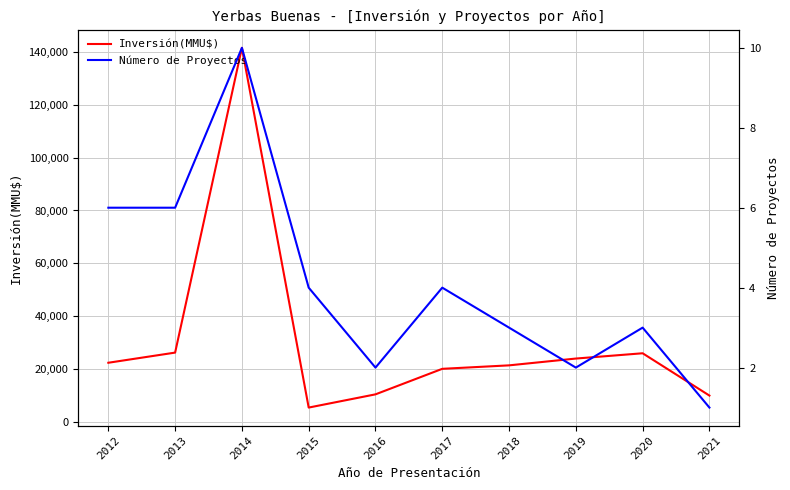

Reading left to right, extract all data points from this chart.

Inversión(MMU$): 2012=22412	2013=26250	2014=141510	2015=5463	2016=10463	2017=20116	2018=21426	2019=24000	2020=26000	2021=10000
Número de Proyectos: 2012=6	2013=6	2014=10	2015=4	2016=2	2017=4	2018=3	2019=2	2020=3	2021=1